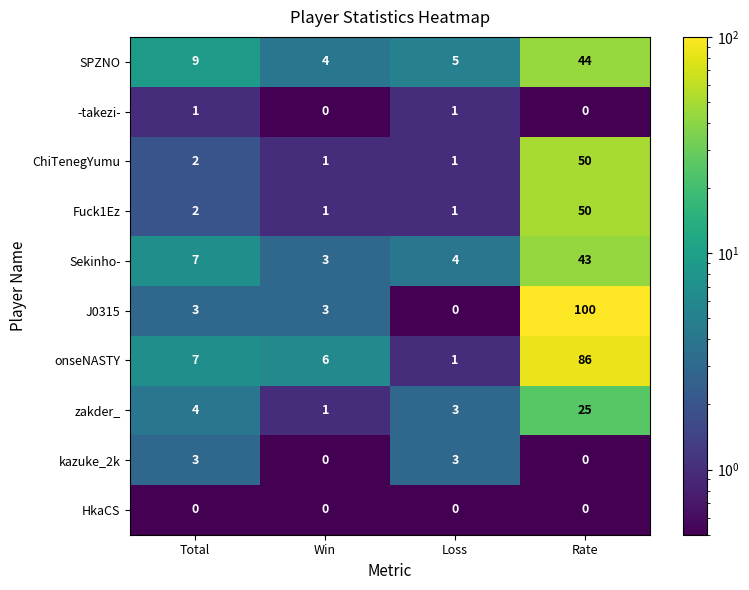

What is the greatest value displayed?

100